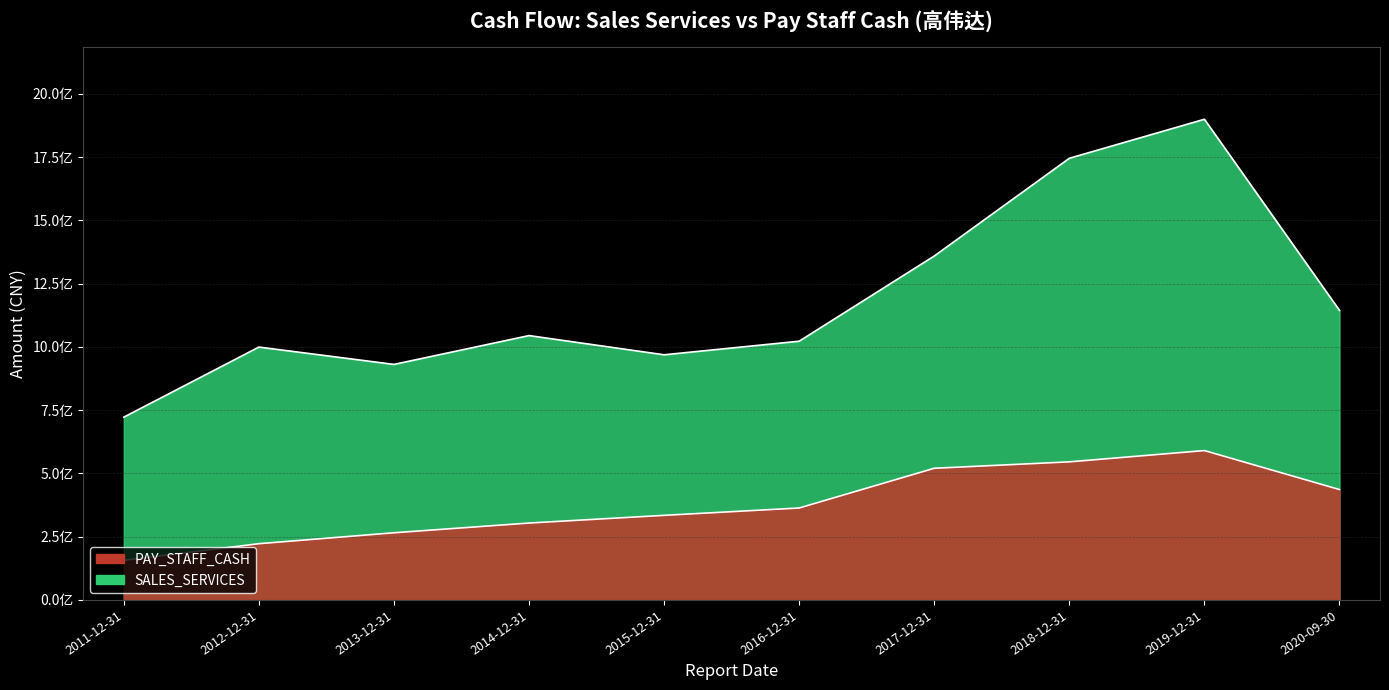

What is the difference between the highest and lowest values at 2016-12-31?

659045239.6